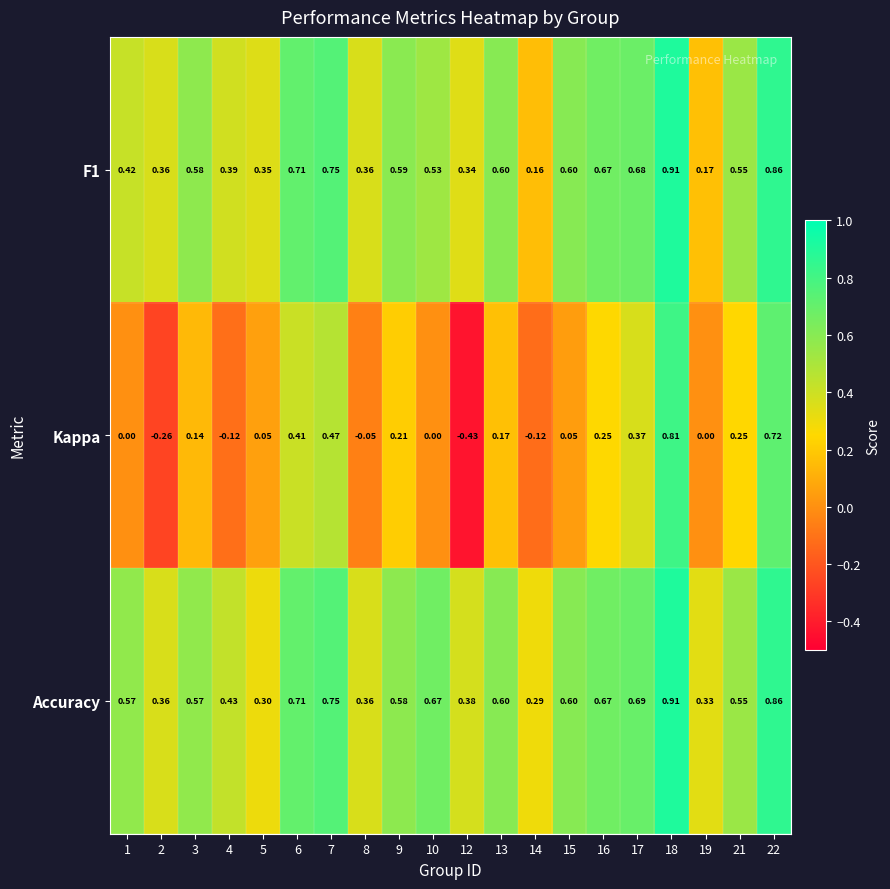

Which series has the largest total across all categories?

Accuracy